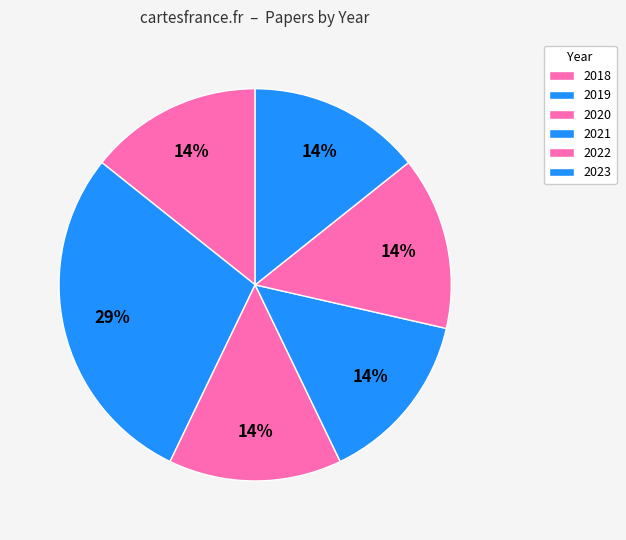

Count the number of slices in the pie.

6